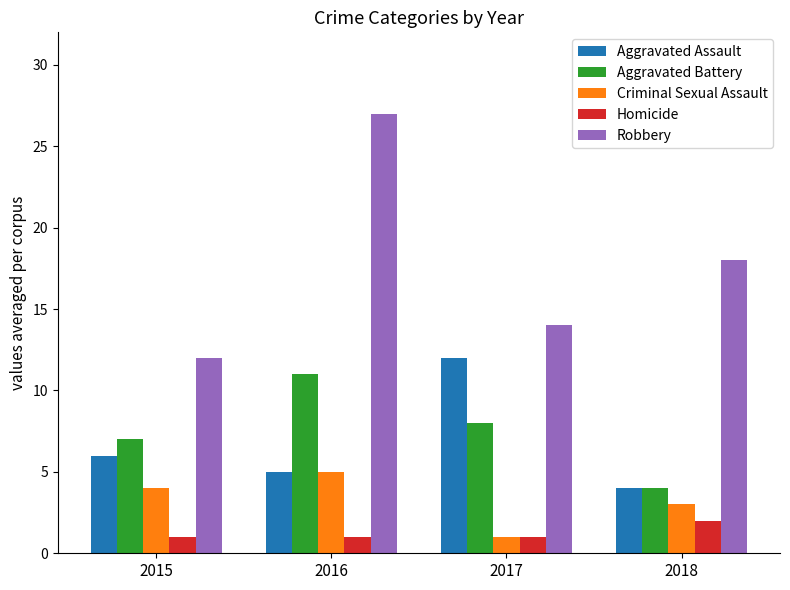

What is the total value across all series at 2015?

30